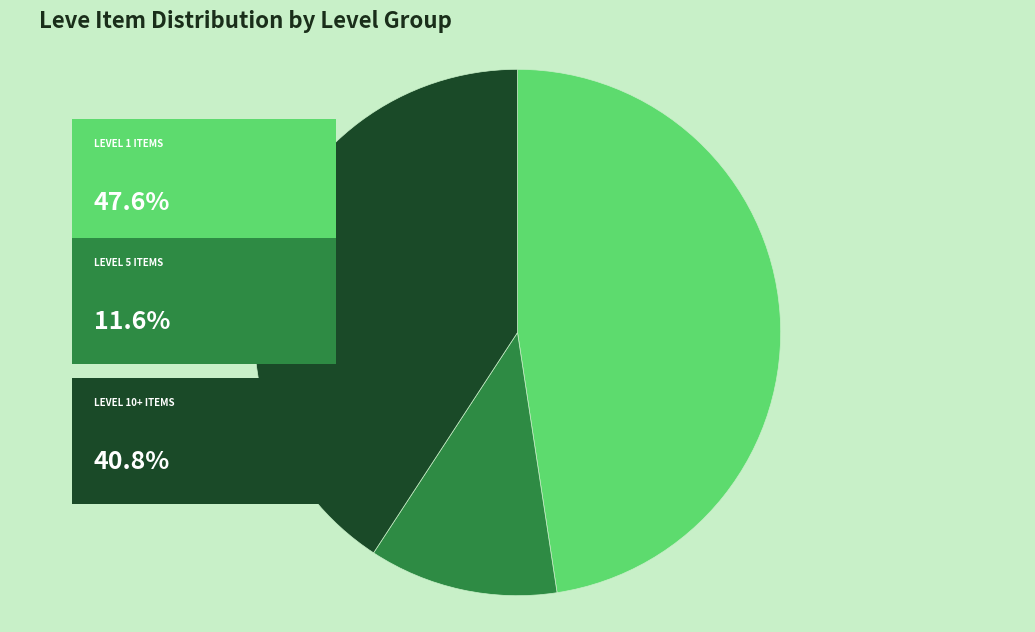

Is there any slice that represents more than half of the pie?

No